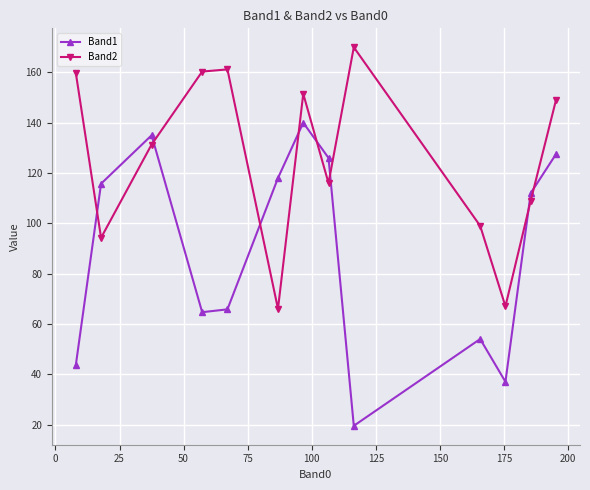

True or false: Band1 has more than 1 interior local peaks.

True